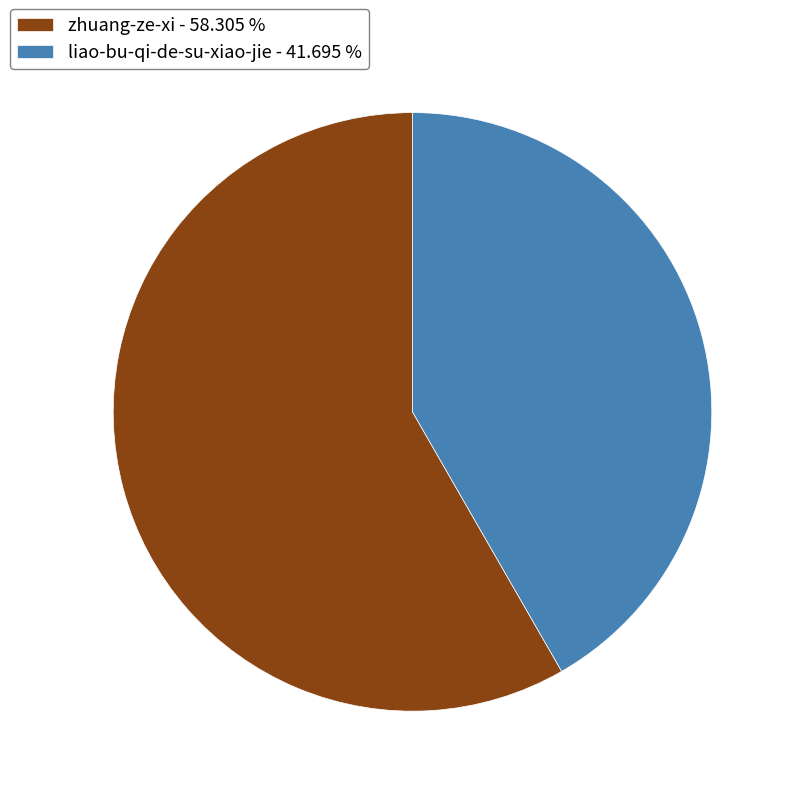

Does any single category account for the majority?

Yes